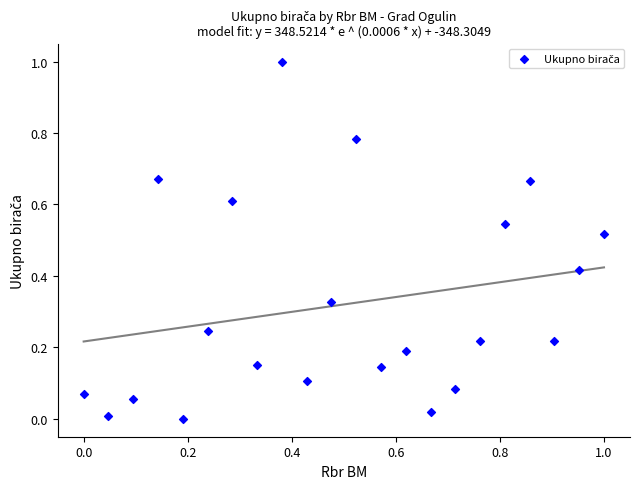

What is the range of X values (max minus min)?

1.0